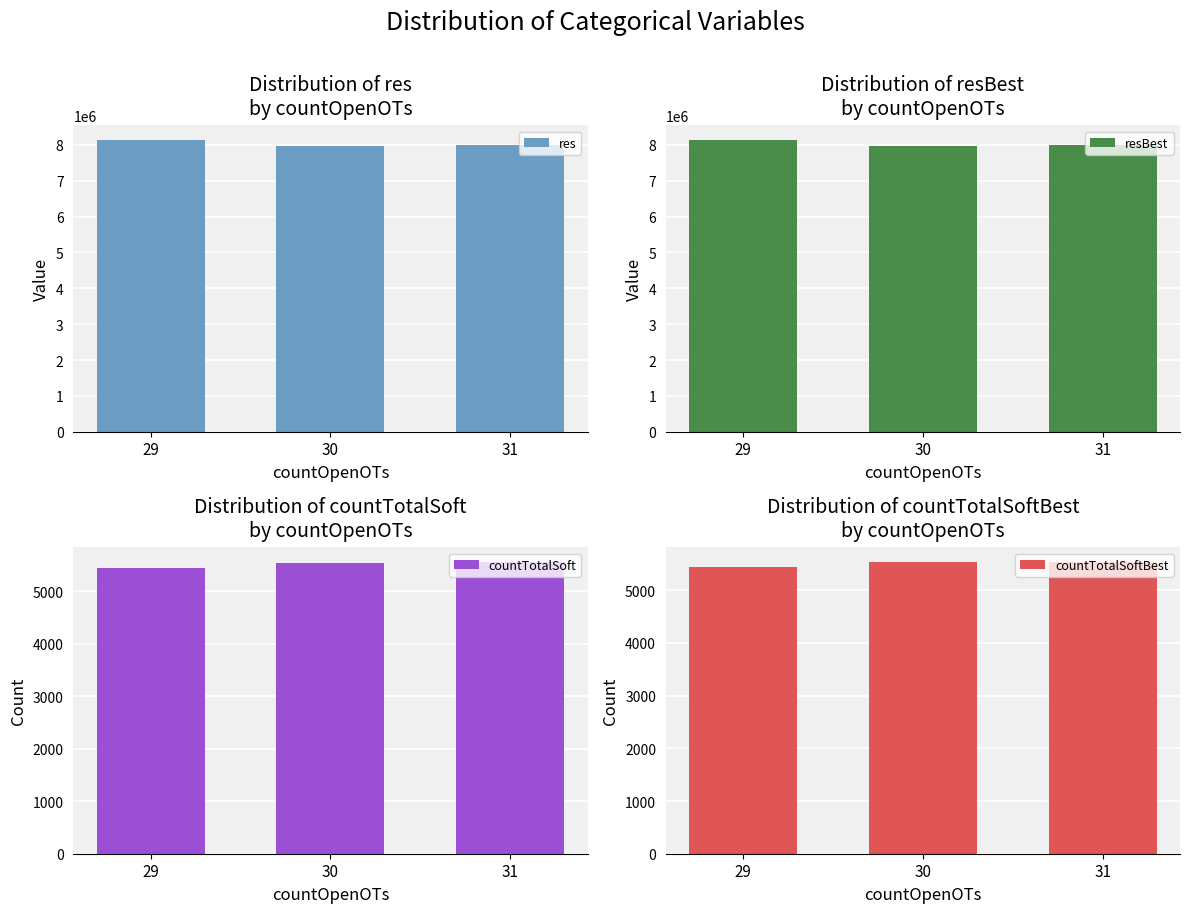

Which category has the highest value in the countTotalSoftBest series?

31